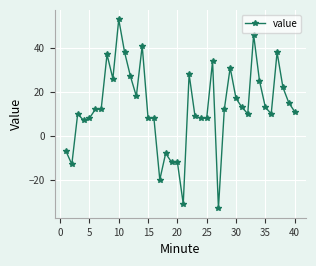

True or false: there are more than 1 points higher than both neighbors.

True